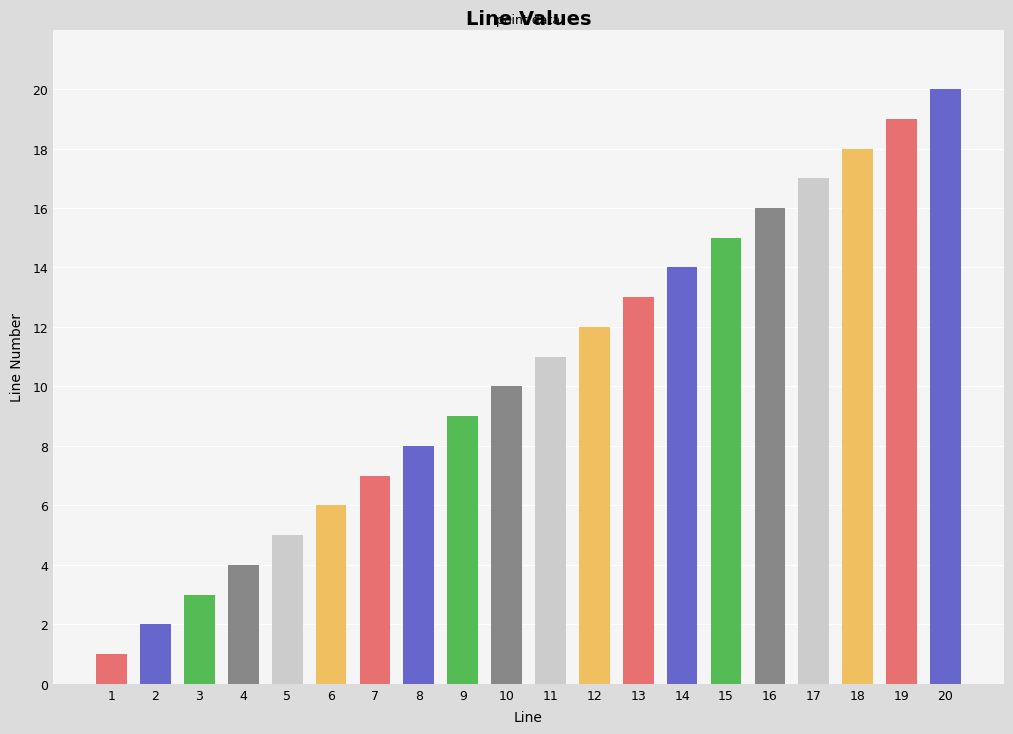

What is the value of the 13th bar from the left?

13